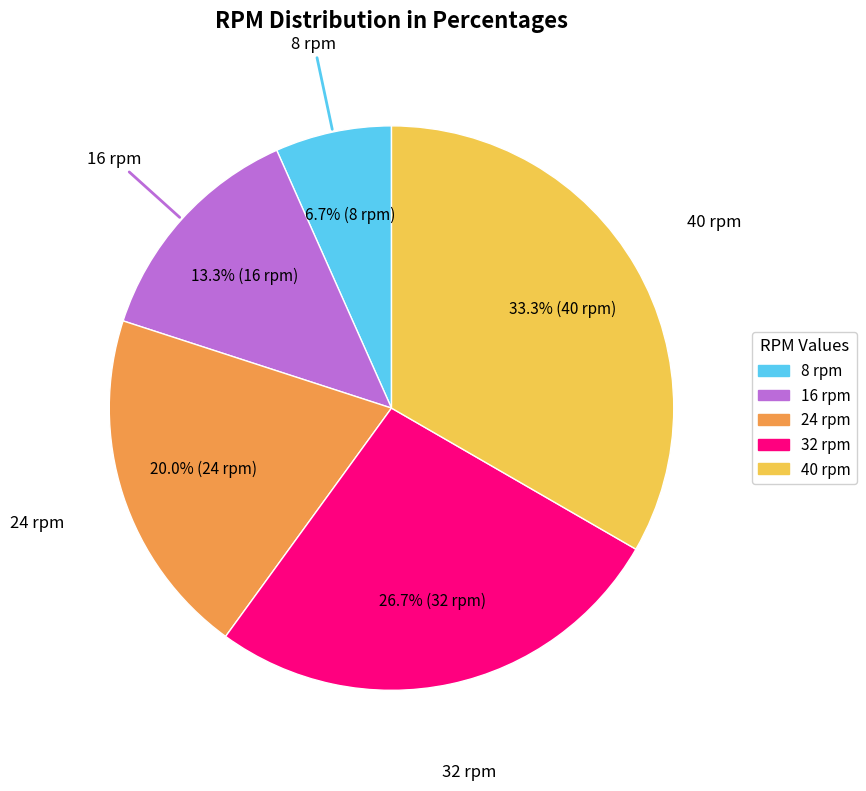

Which slice is the smallest?

8 rpm